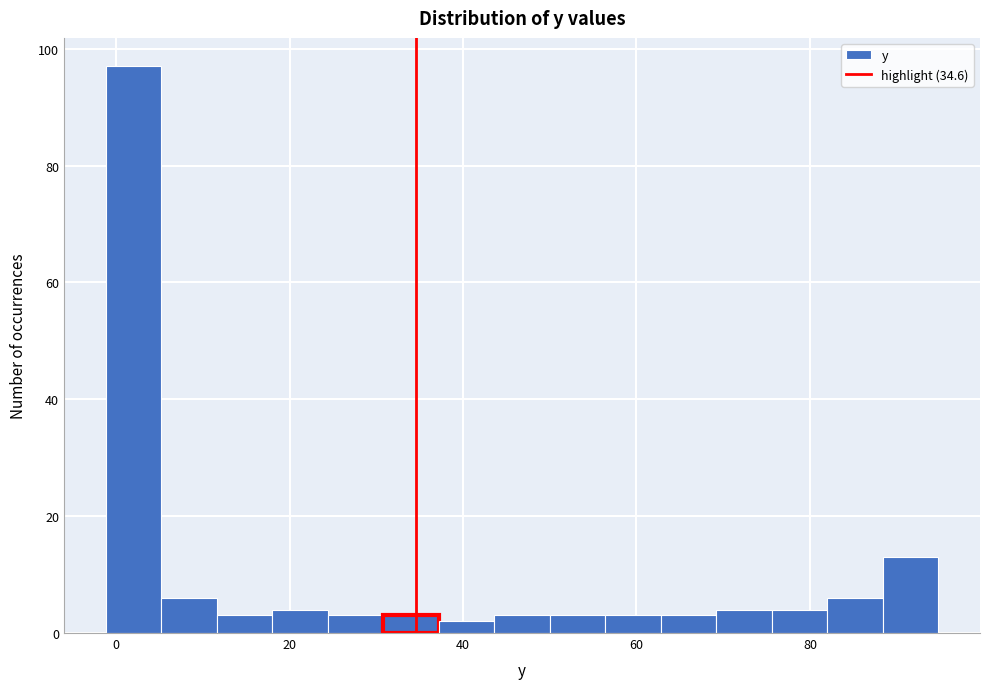

Around what value on the x-axis is the tallest bar? Give the approximate position of its centre, as read against the axis.

2